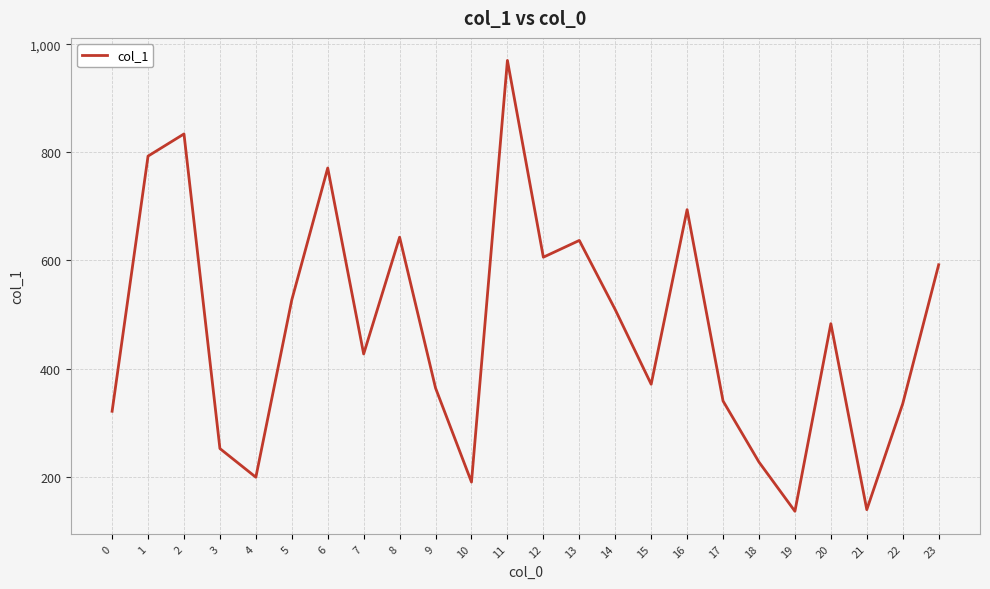

What is the maximum value shown in the chart?

970